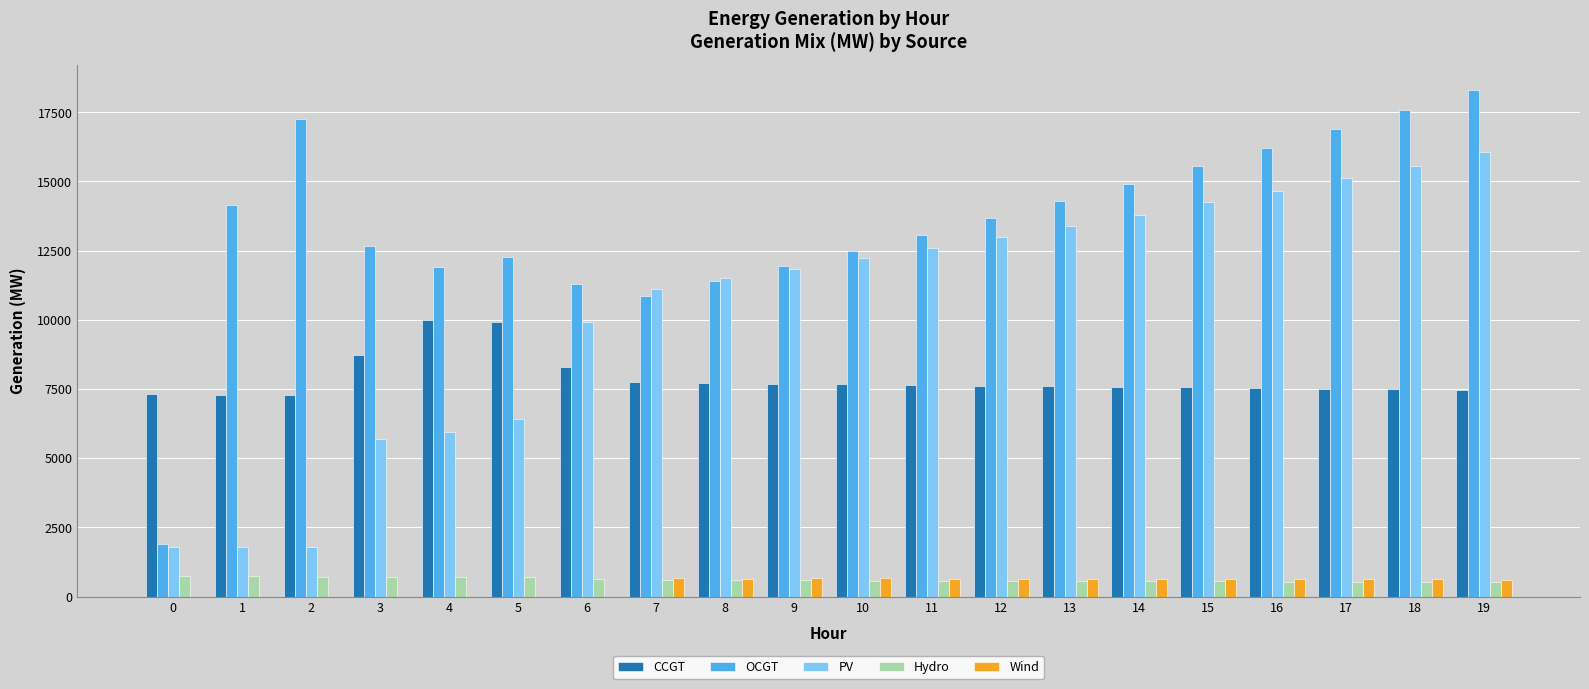

What is the sum of all PV values?

208436